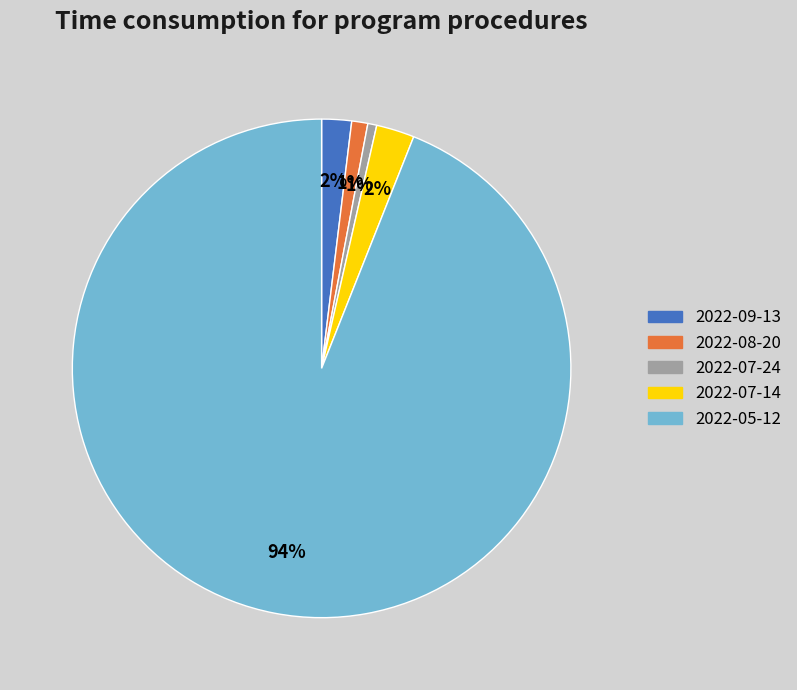

What is the largest slice in the pie chart?

2022-05-12